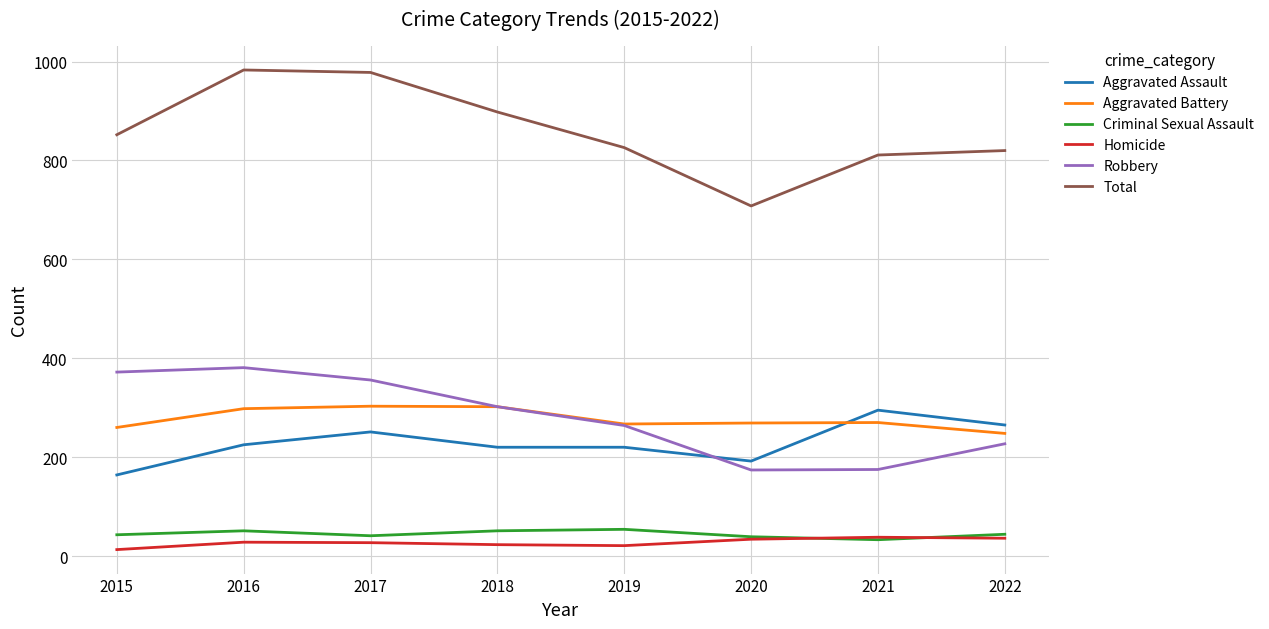

What is the spread (max minus min) of values at 2020?

674